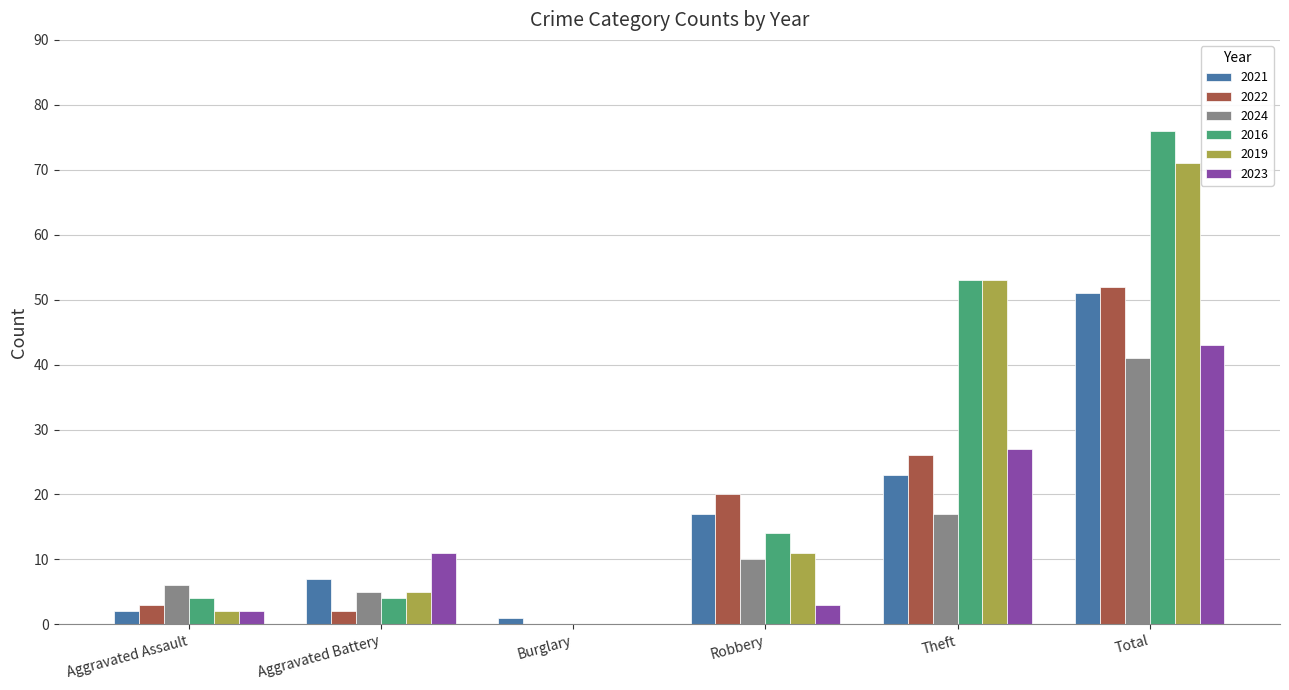

True or false: 2022 has a value of 2 at Aggravated Battery.

True